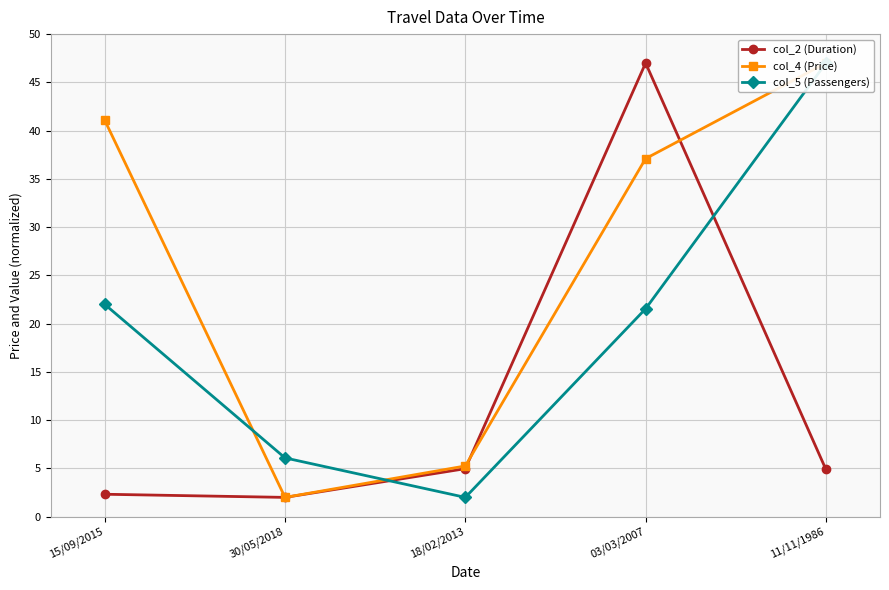

List the labels in order of col_4 (Price) value, largest first.

11/11/1986, 15/09/2015, 03/03/2007, 18/02/2013, 30/05/2018